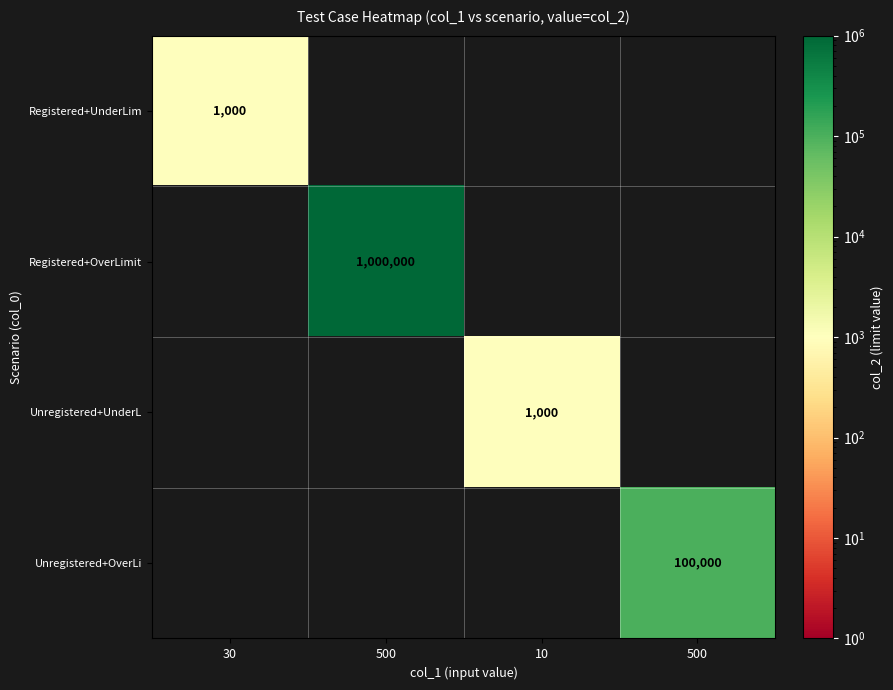

List the series in order of their peak value, highest first.

Registered+OverLimit, Unregistered+OverLi, Registered+UnderLim, Unregistered+UnderL